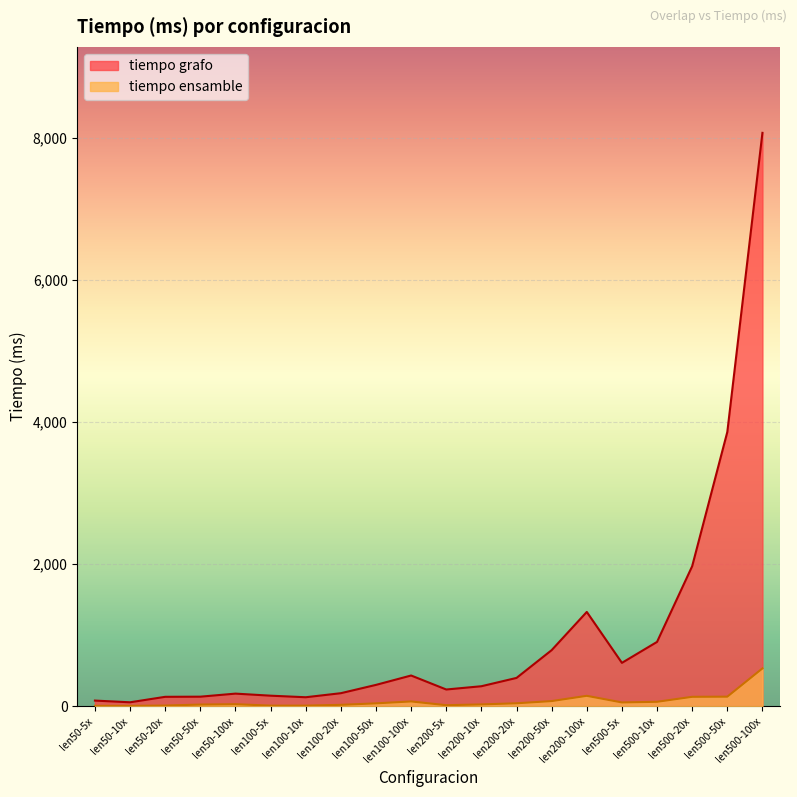

List the series in order of their peak value, highest first.

tiempo grafo, tiempo ensamble